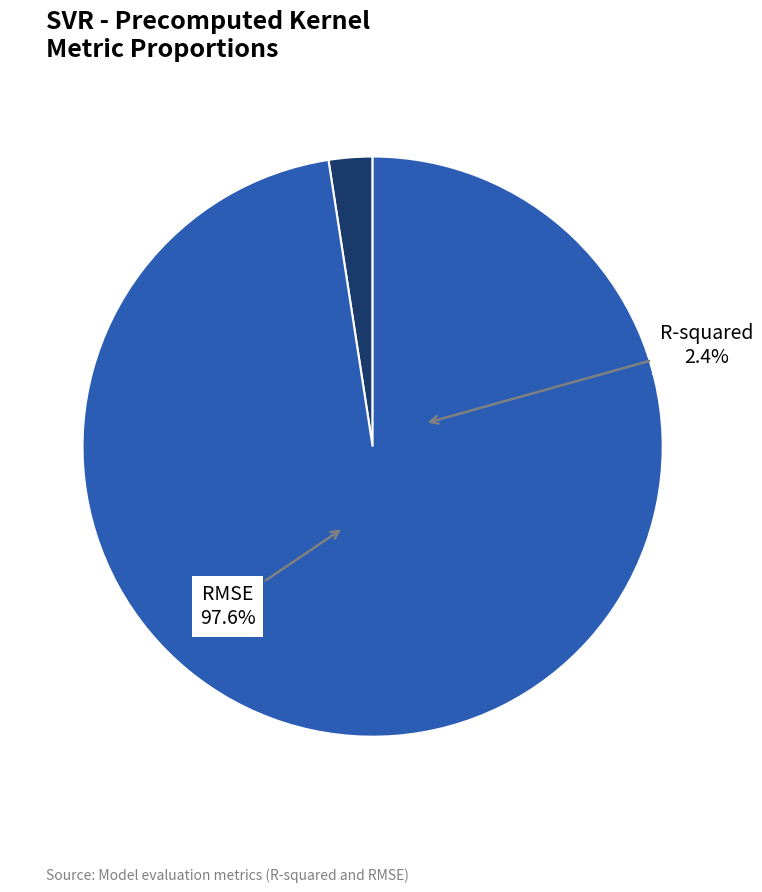

To the nearest percent, what percentage of the pie is R-squared?

2%